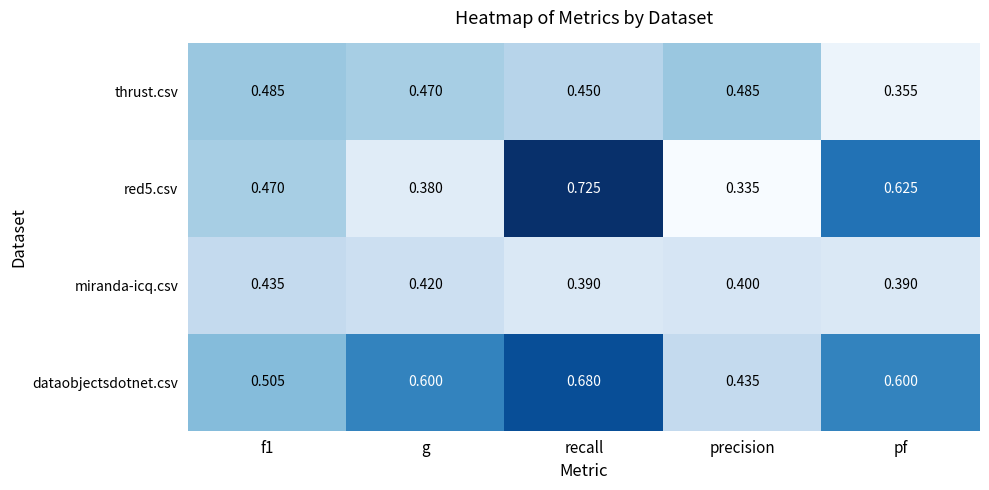

At which category is the sum across all series the highest?

recall